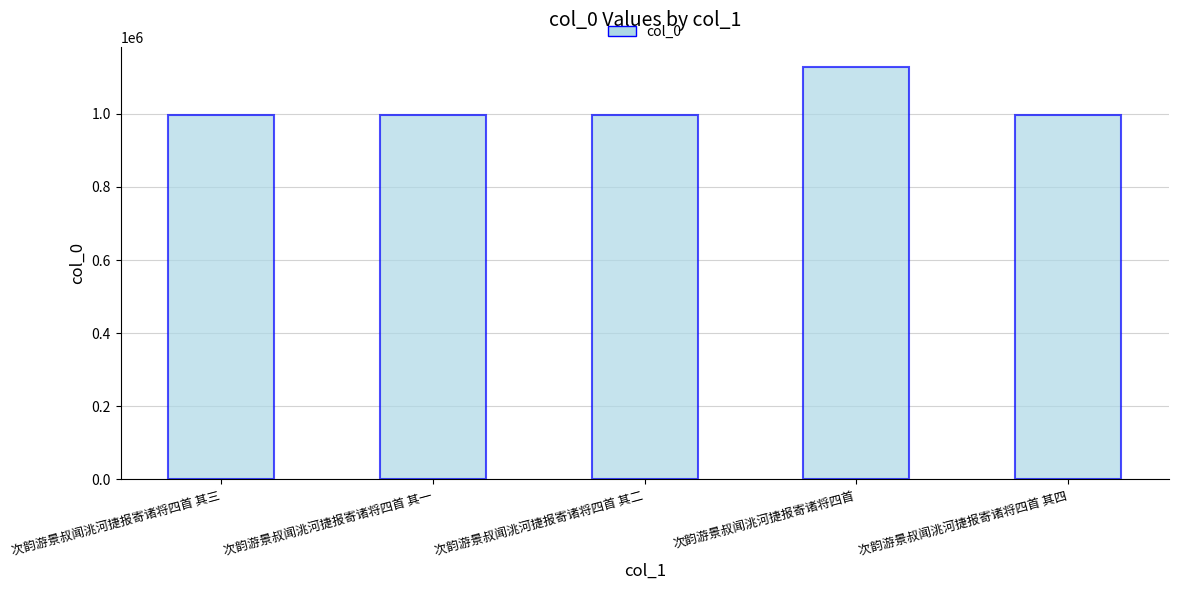

How many bars are there in total?

5